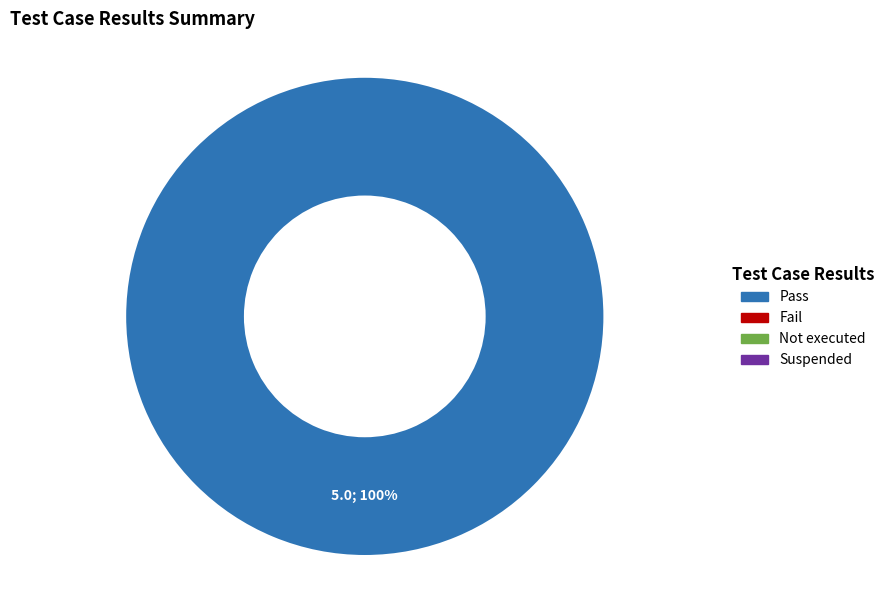

Is there any slice that represents more than half of the pie?

Yes